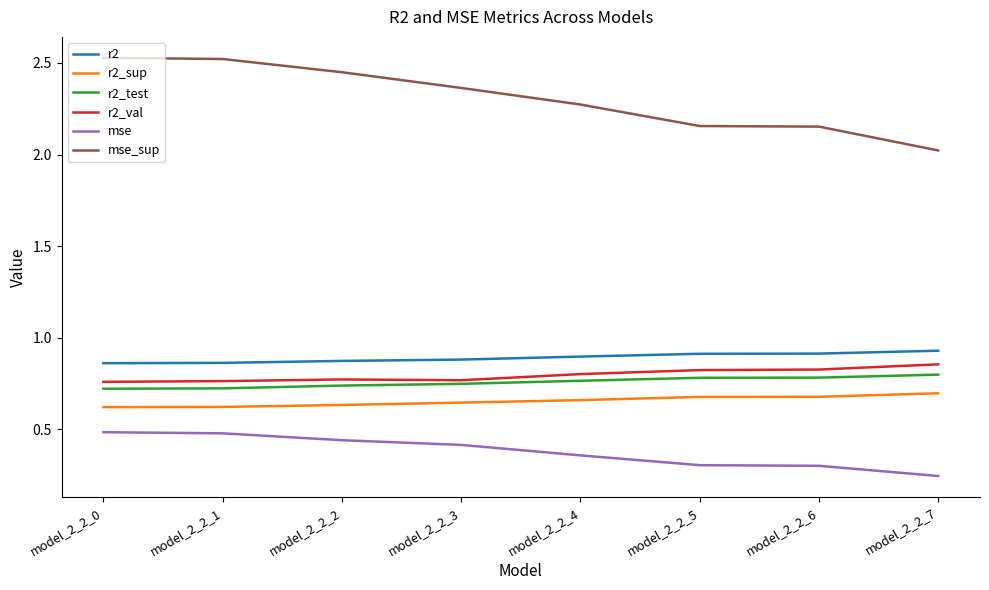

Which label corresponds to the smallest value in the chart?

model_2_2_7